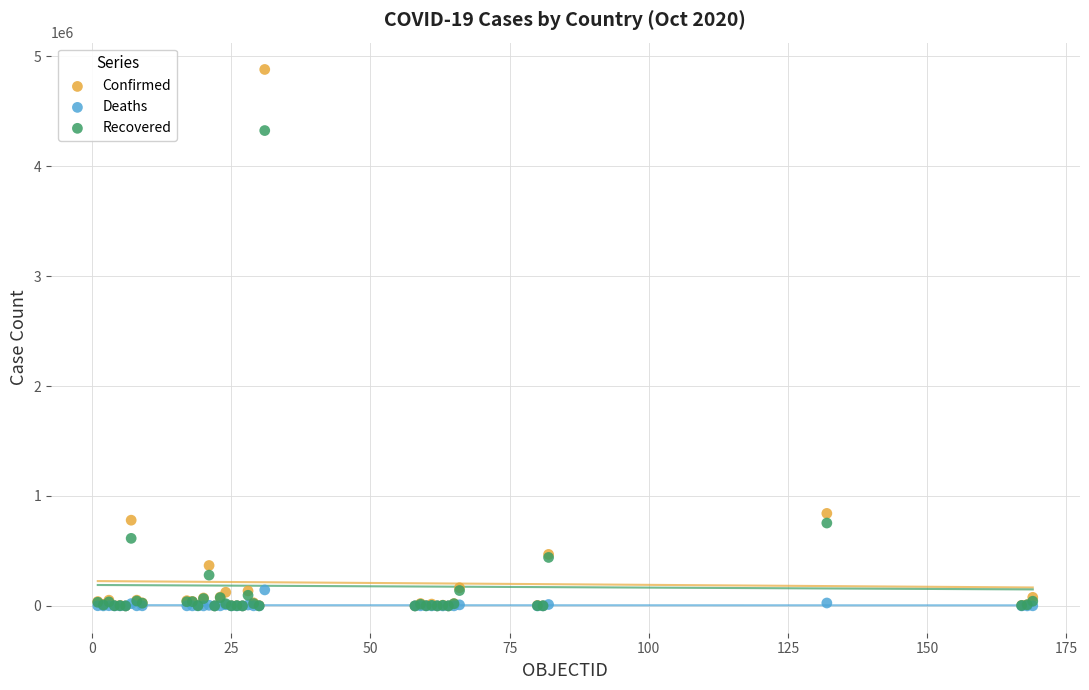

In the Confirmed series, what Y value is closest to 2440314?

841532